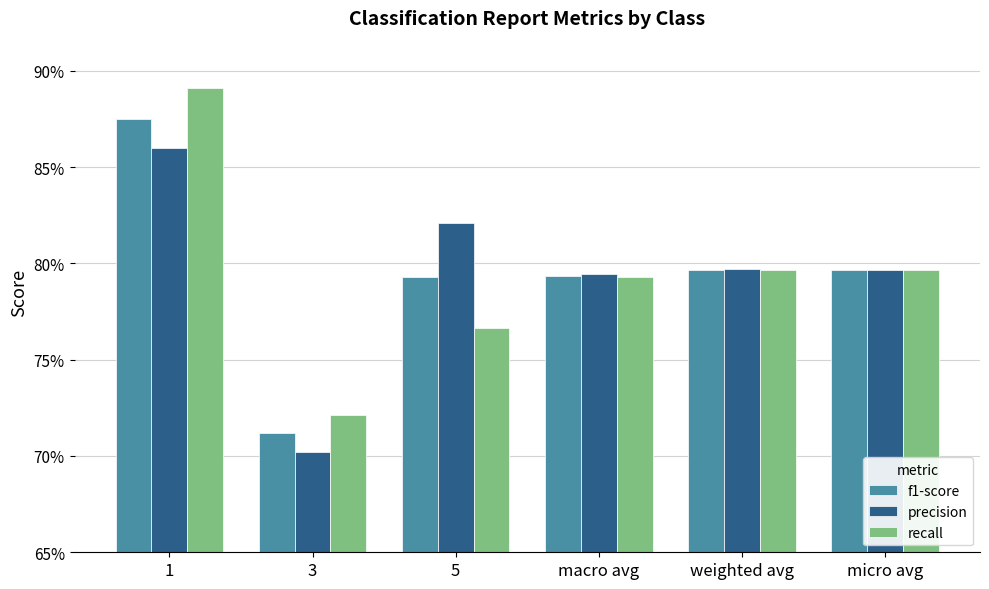

Reading right to left, extract all data points from this chart.

f1-score: 0.8	0.8	0.8	0.8	0.7	0.9
precision: 0.8	0.8	0.8	0.8	0.7	0.9
recall: 0.8	0.8	0.8	0.8	0.7	0.9